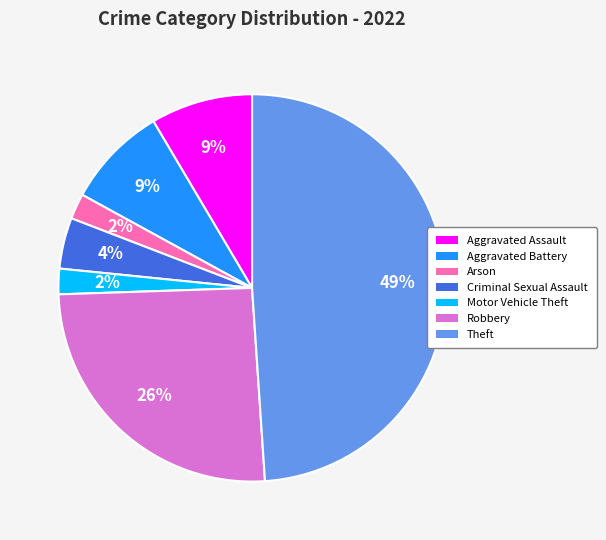

Does any single category account for the majority?

No